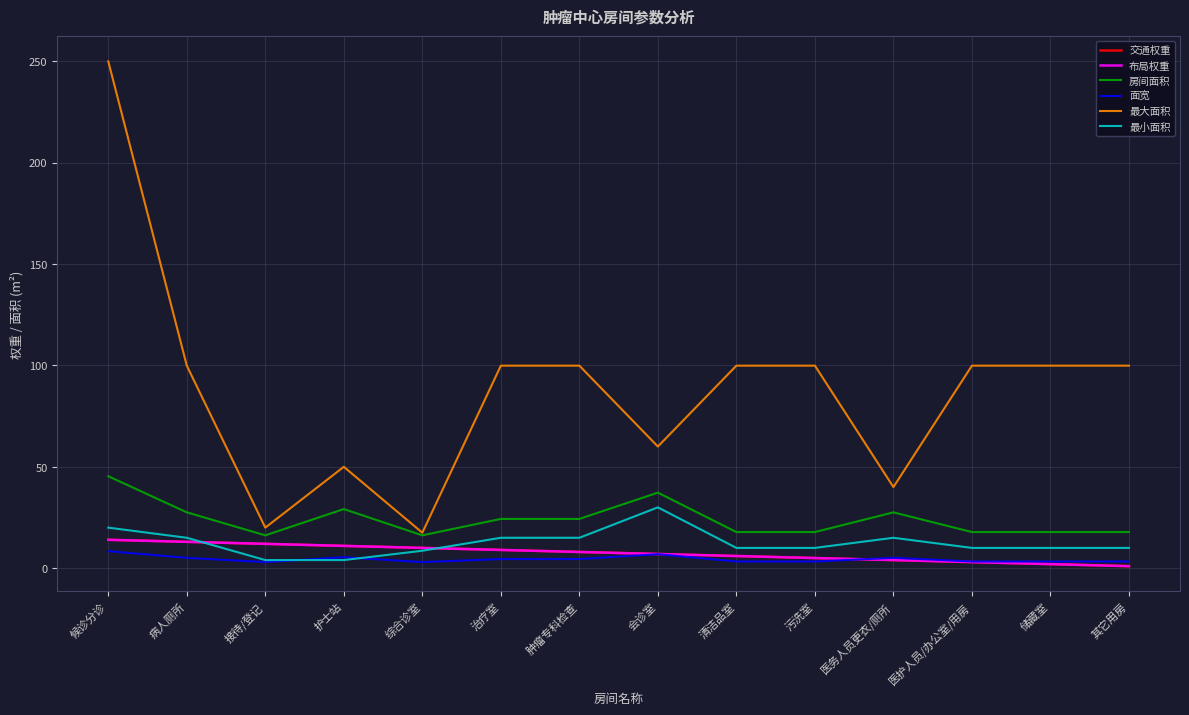

What is the label of the 13th point from the right?

病人厕所